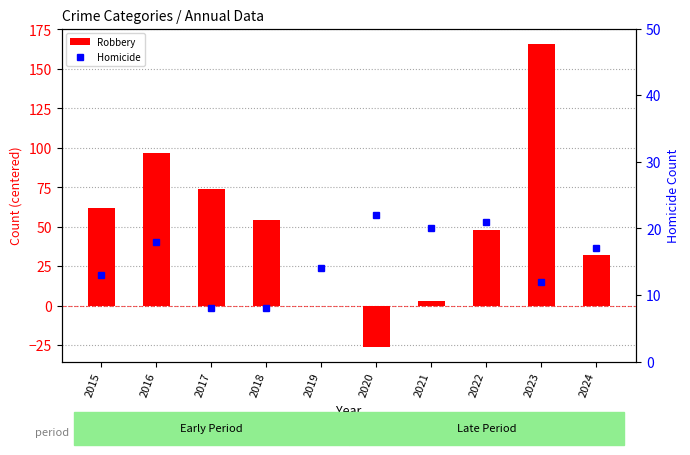

What are all the series names shown in the legend?

Robbery, Homicide